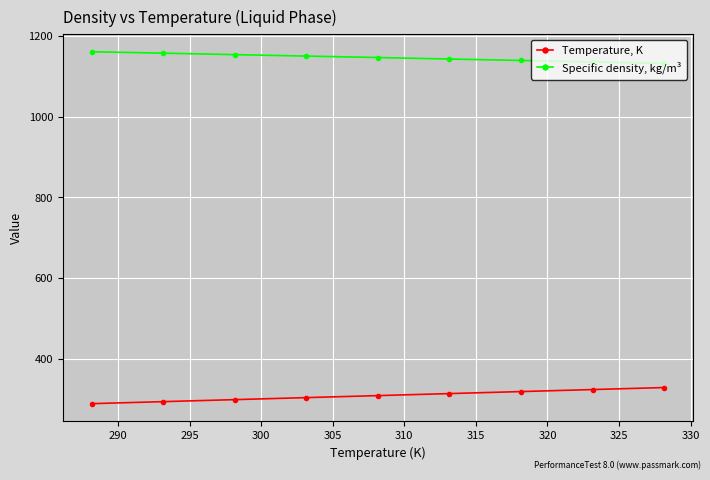

List the series in order of their peak value, highest first.

Specific density, kg/m³, Temperature, K